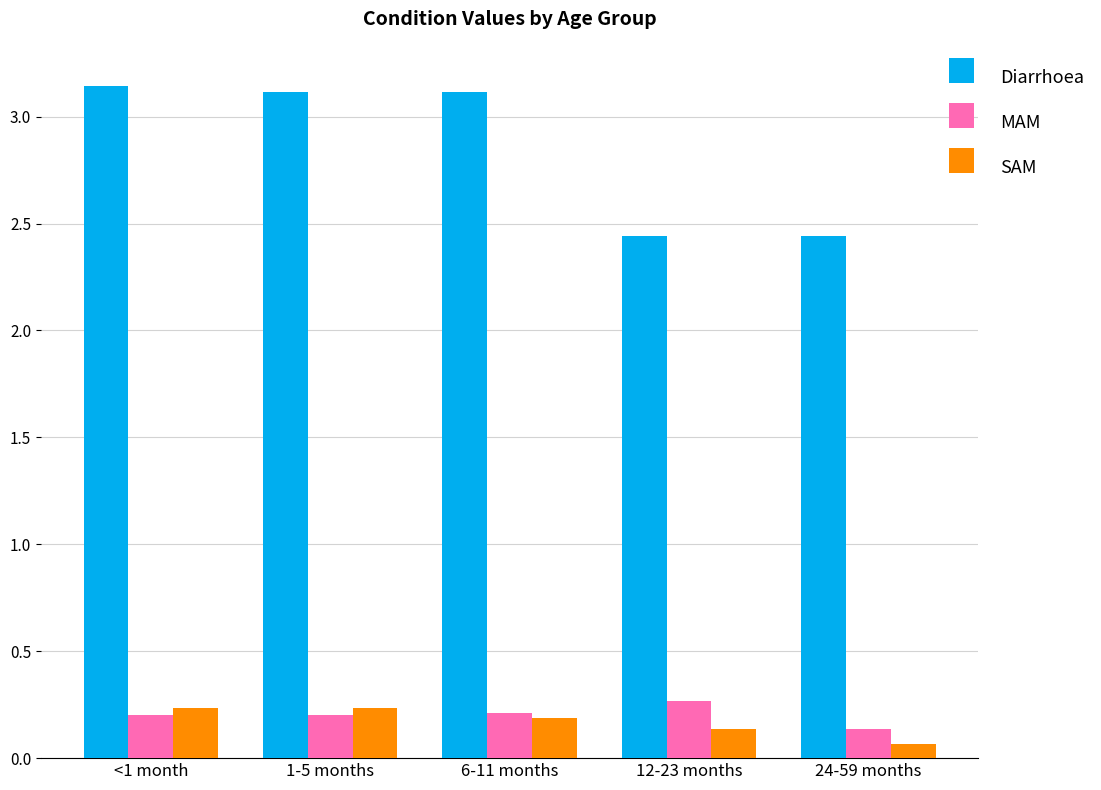

How many groups of bars are there?

5